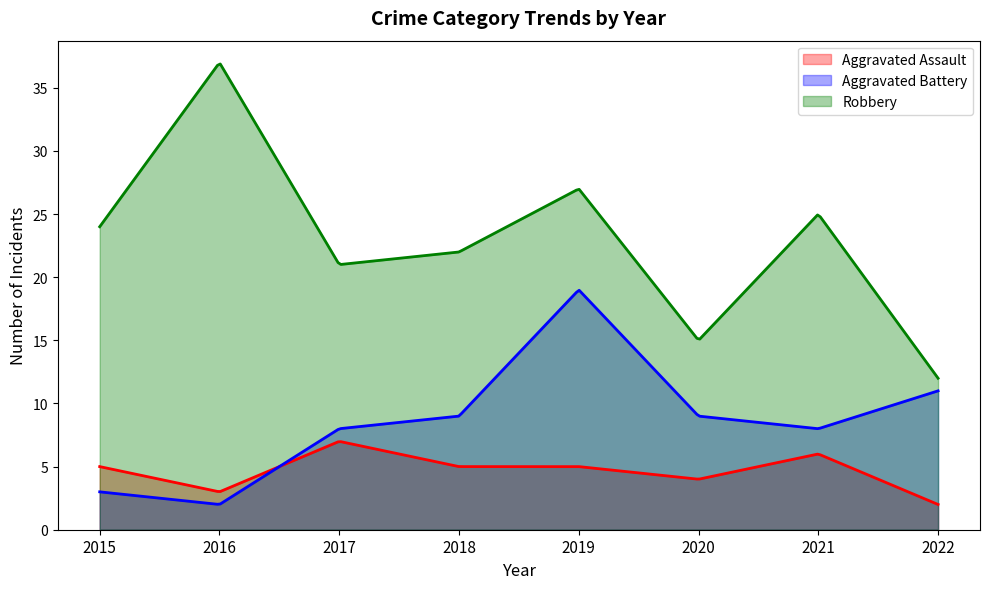

Does the chart display data point markers on the line(s)?

No